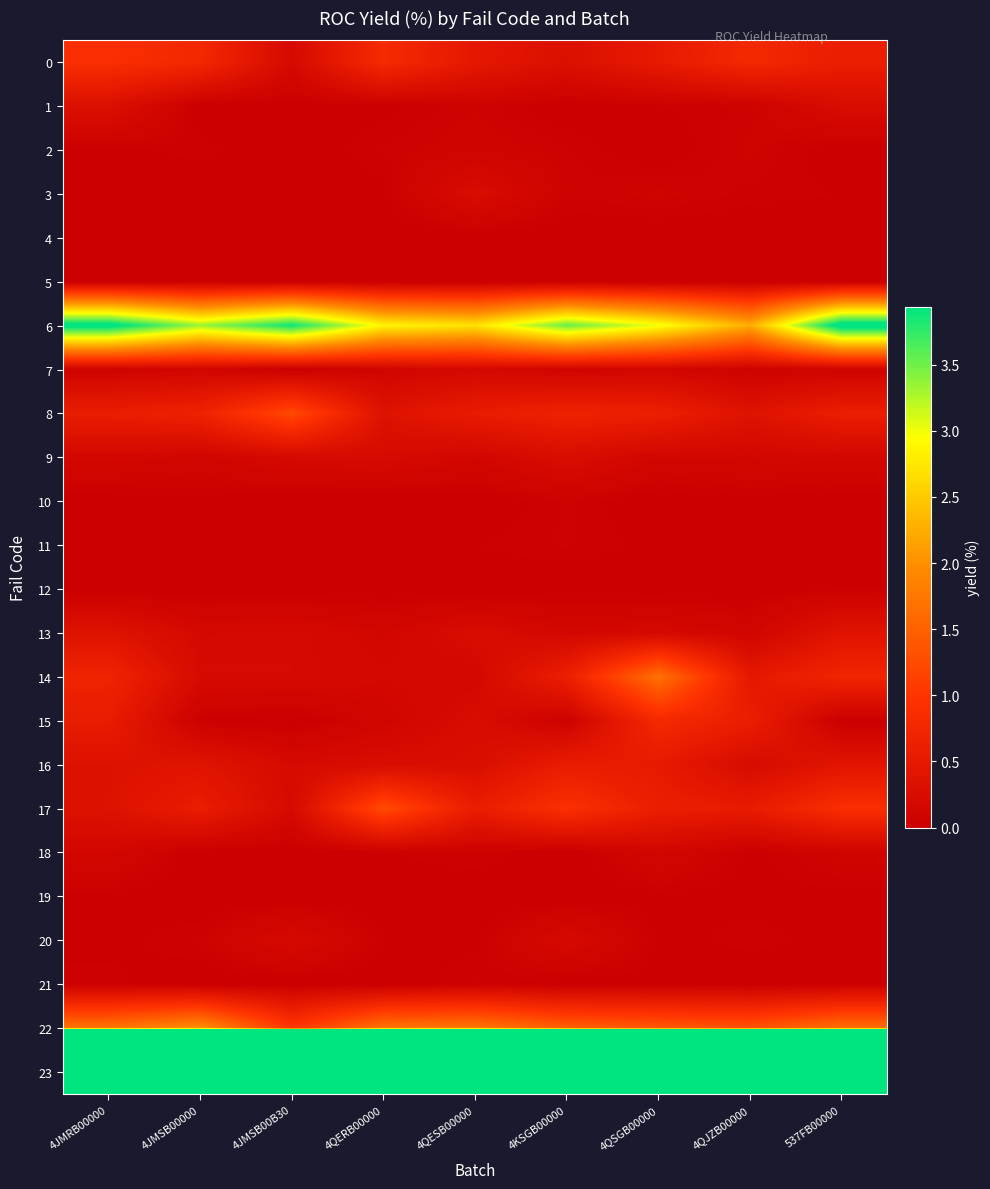

What is the greatest value displayed?

92.8